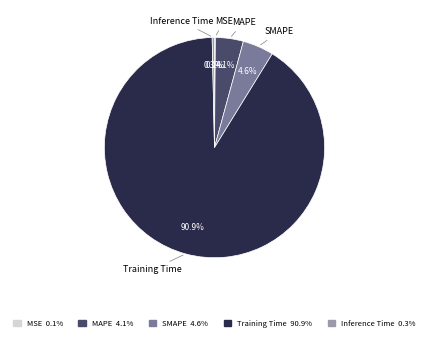

What is the largest slice in the pie chart?

Training Time